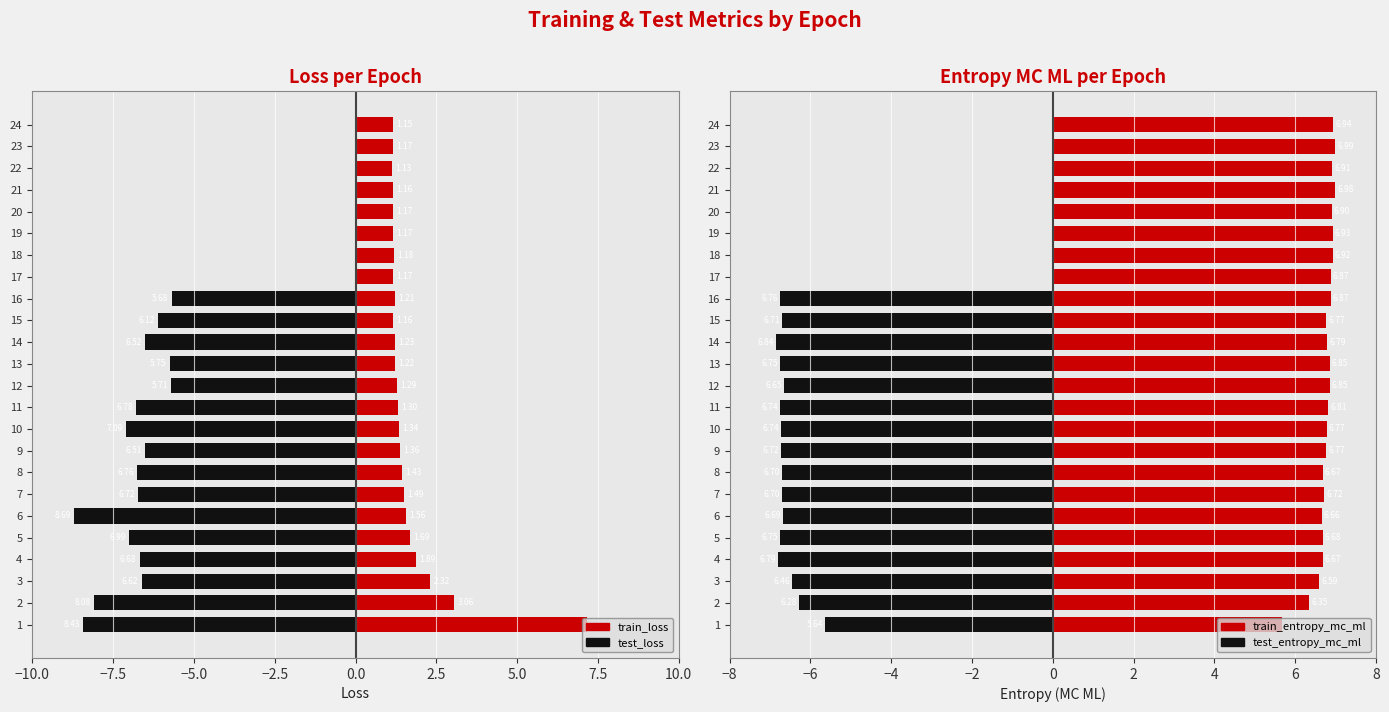

Which series has the largest total across all categories?

train_entropy_mc_ml